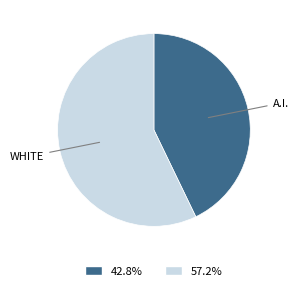

How many slices are in this pie chart?

2